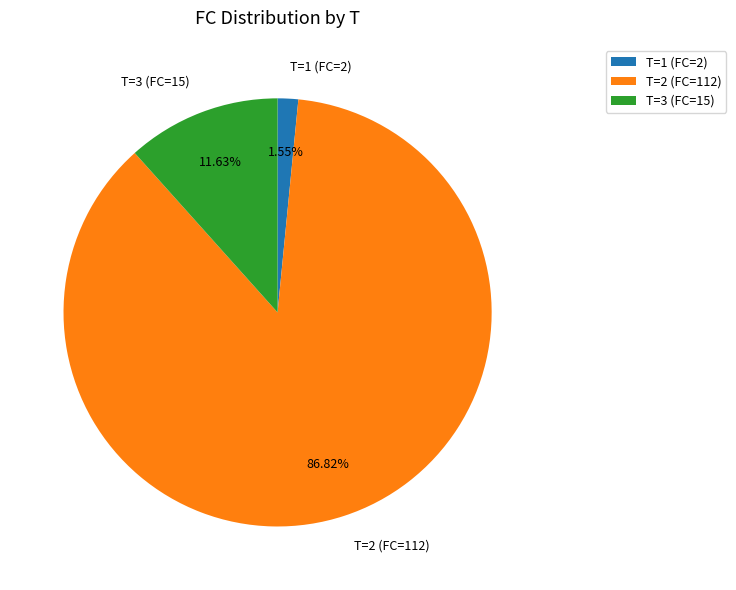

Is T=1 (FC=2) the majority of the pie?

No